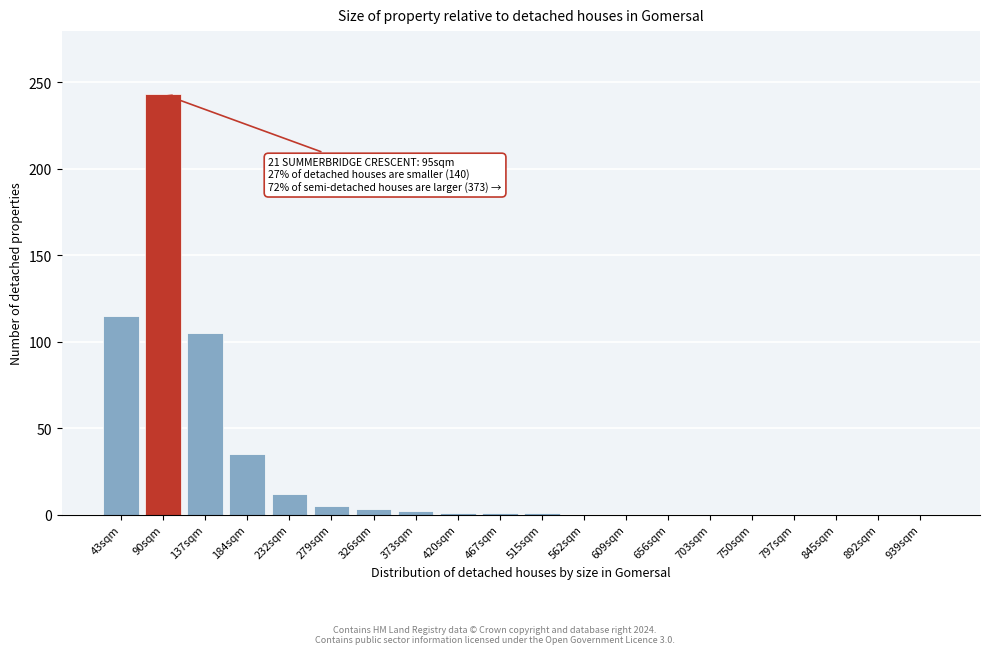

What is the change in value from 232sqm to 892sqm?

-12